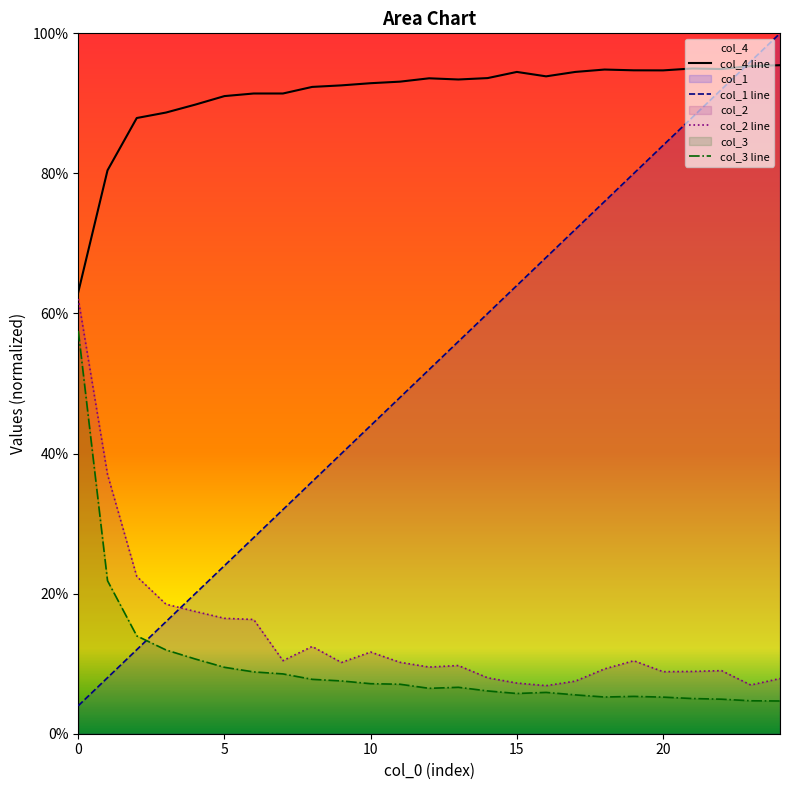

List the labels in order of col_1 value, smallest first.

0, 1, 2, 3, 4, 5, 6, 7, 8, 9, 10, 11, 12, 13, 14, 15, 16, 17, 18, 19, 20, 21, 22, 23, 24